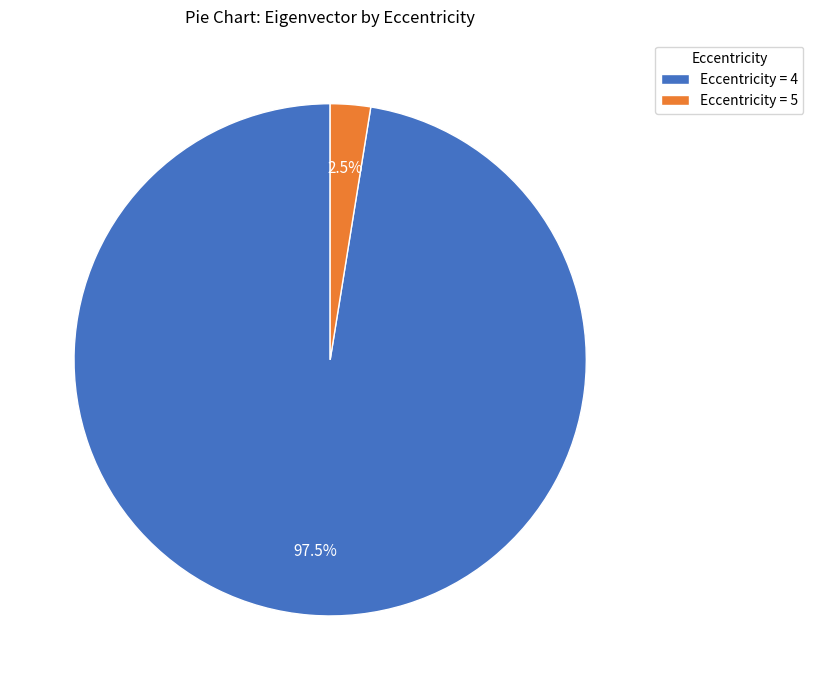

How many segments does this pie chart have?

2